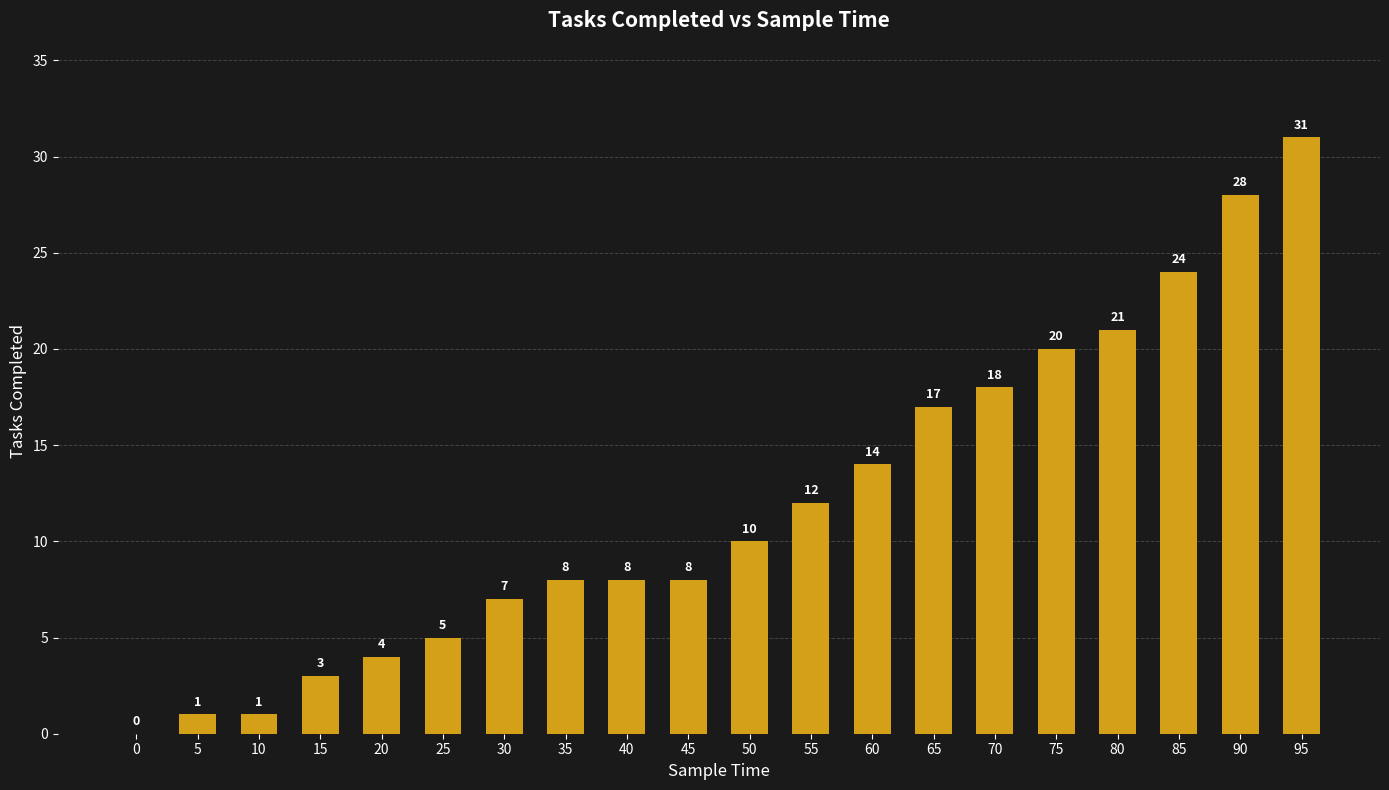

Where is the data nearest to the value 15?

60